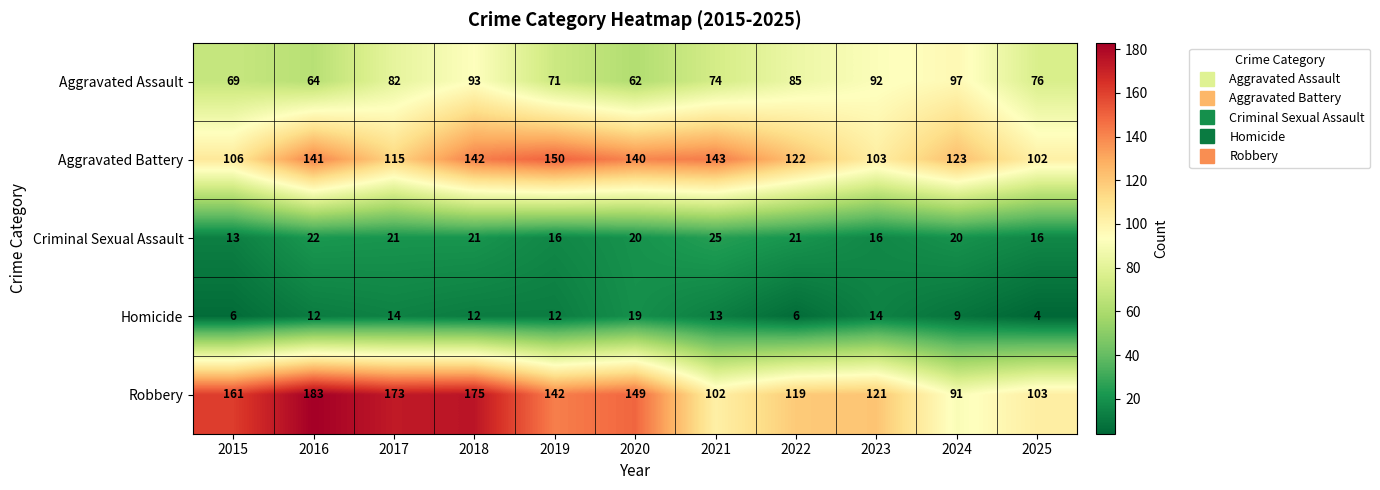

List the series in order of their peak value, lowest first.

Homicide, Criminal Sexual Assault, Aggravated Assault, Aggravated Battery, Robbery